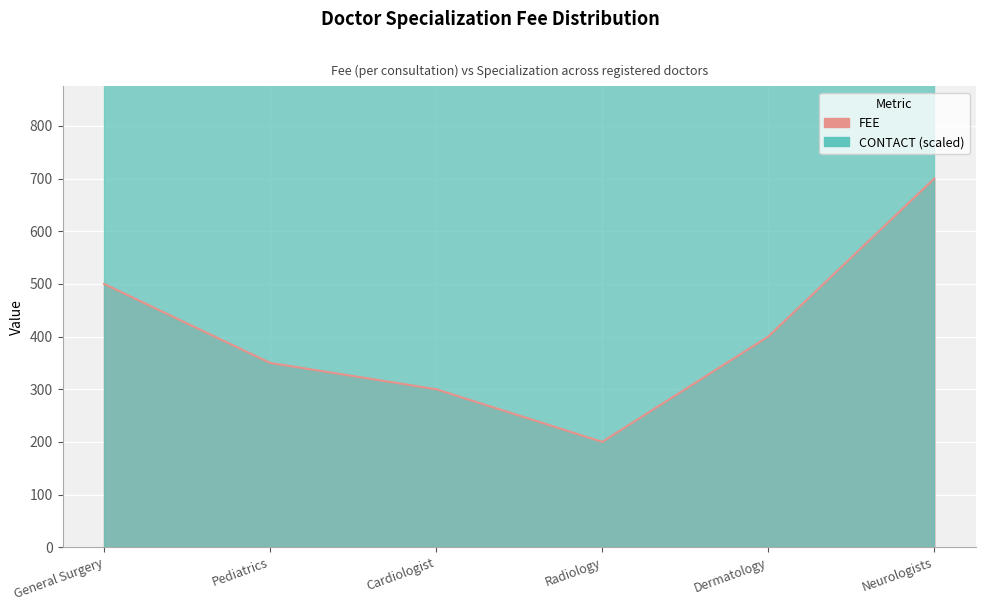

The value at Neurologists is 700. True or false?

True